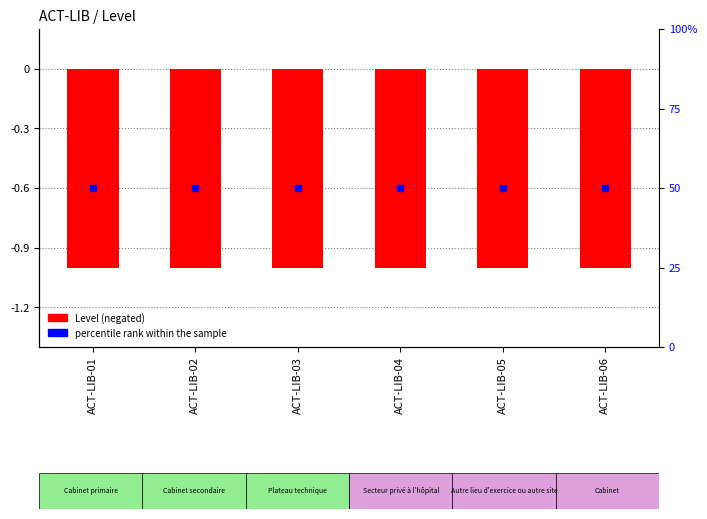

Which series reaches the minimum Y coordinate?

Level (negated)